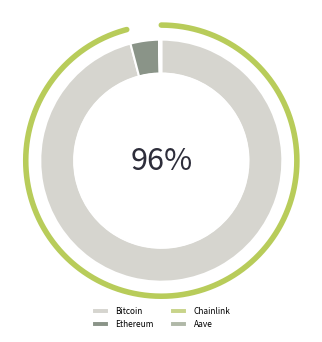

Is it true that Chainlink is 0% of the pie?

True